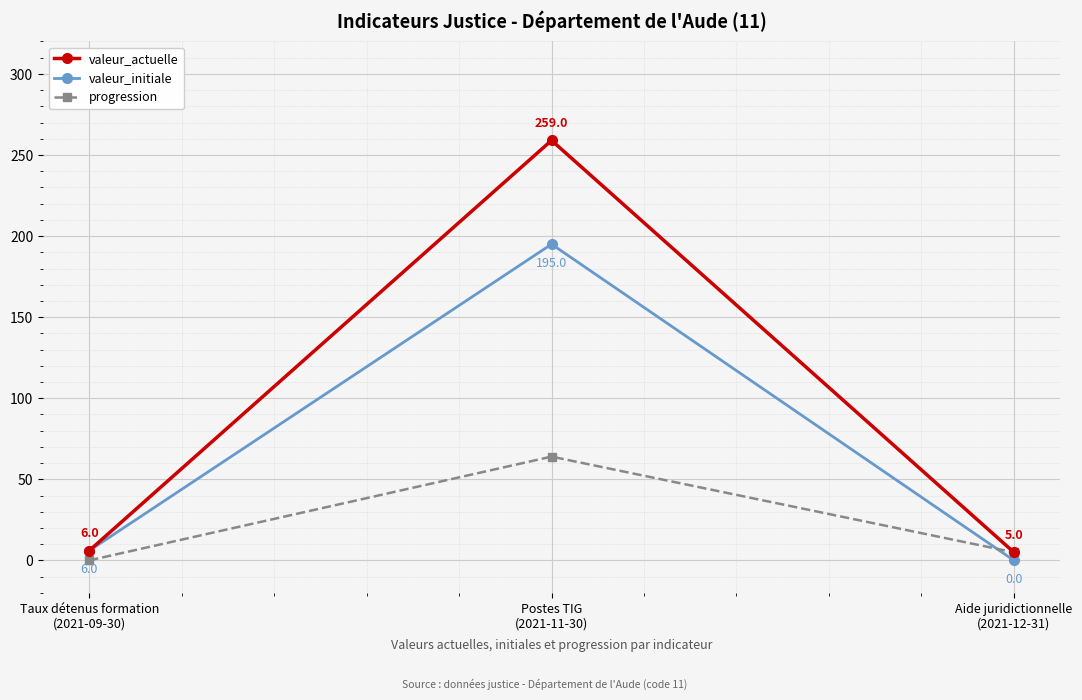

Rank the categories by valeur_actuelle value from highest to lowest.

Postes TIG
(2021-11-30), Taux détenus formation
(2021-09-30), Aide juridictionnelle
(2021-12-31)